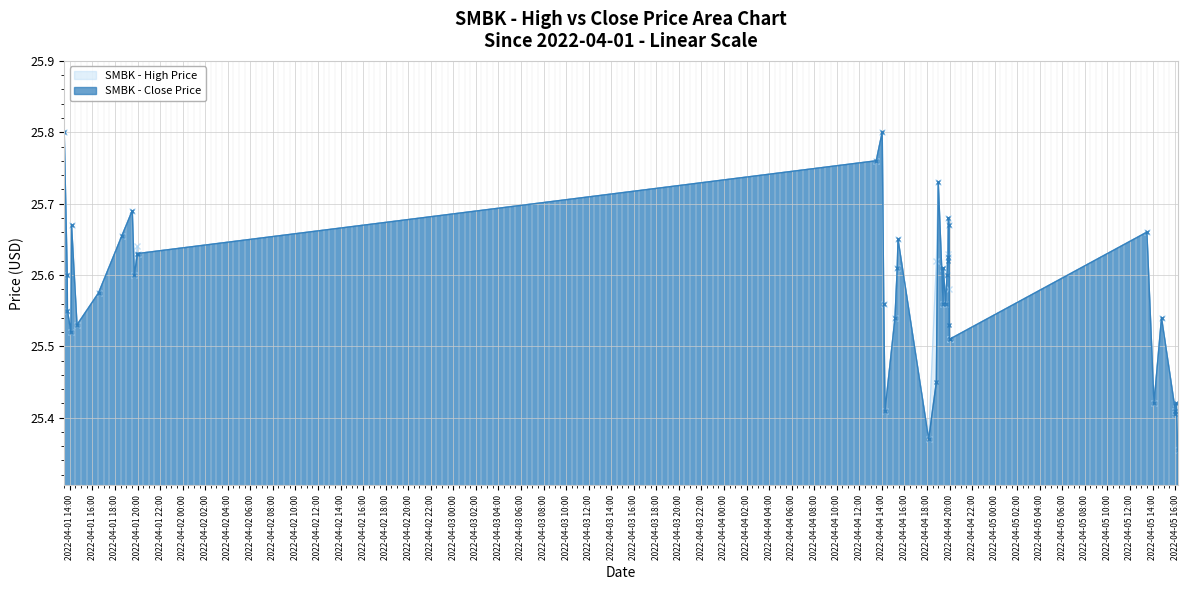

Which series has the largest total across all categories?

SMBK - High Price